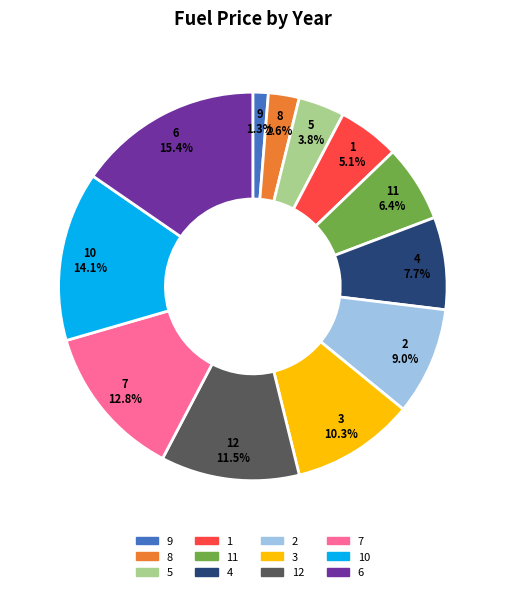

Does any single category account for the majority?

No